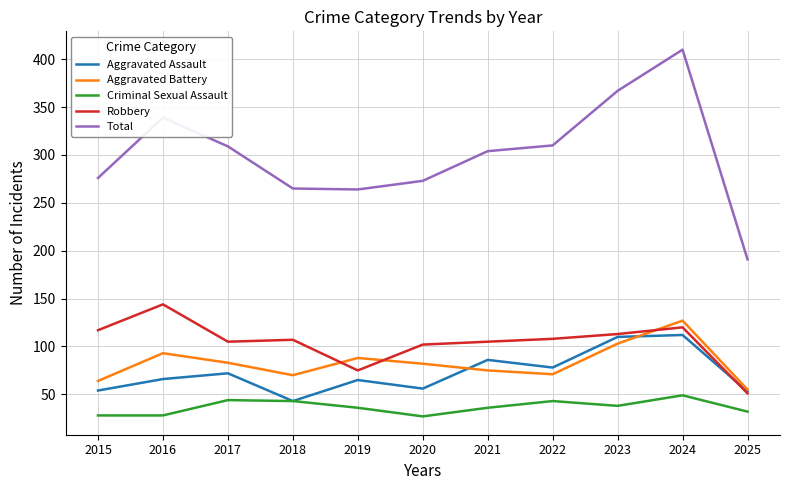

Does the chart display data point markers on the line(s)?

No